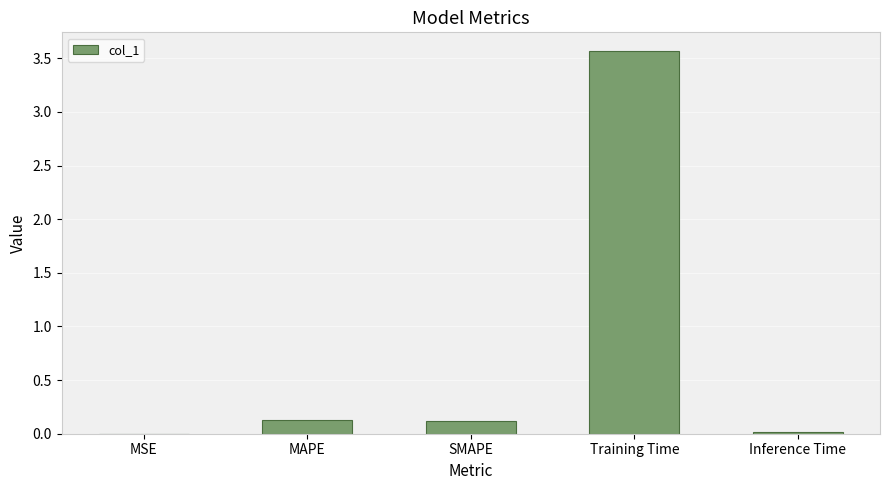

Which label corresponds to the largest value in the chart?

Training Time